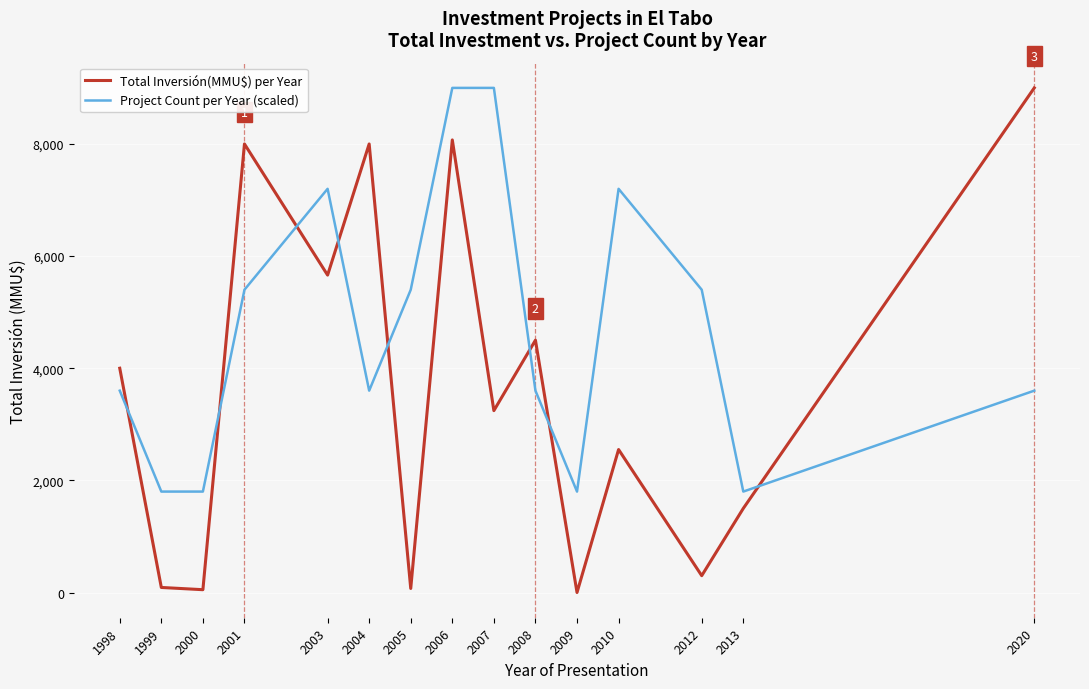

True or false: Project Count per Year (scaled) has a value of 2103 at 2003.

False